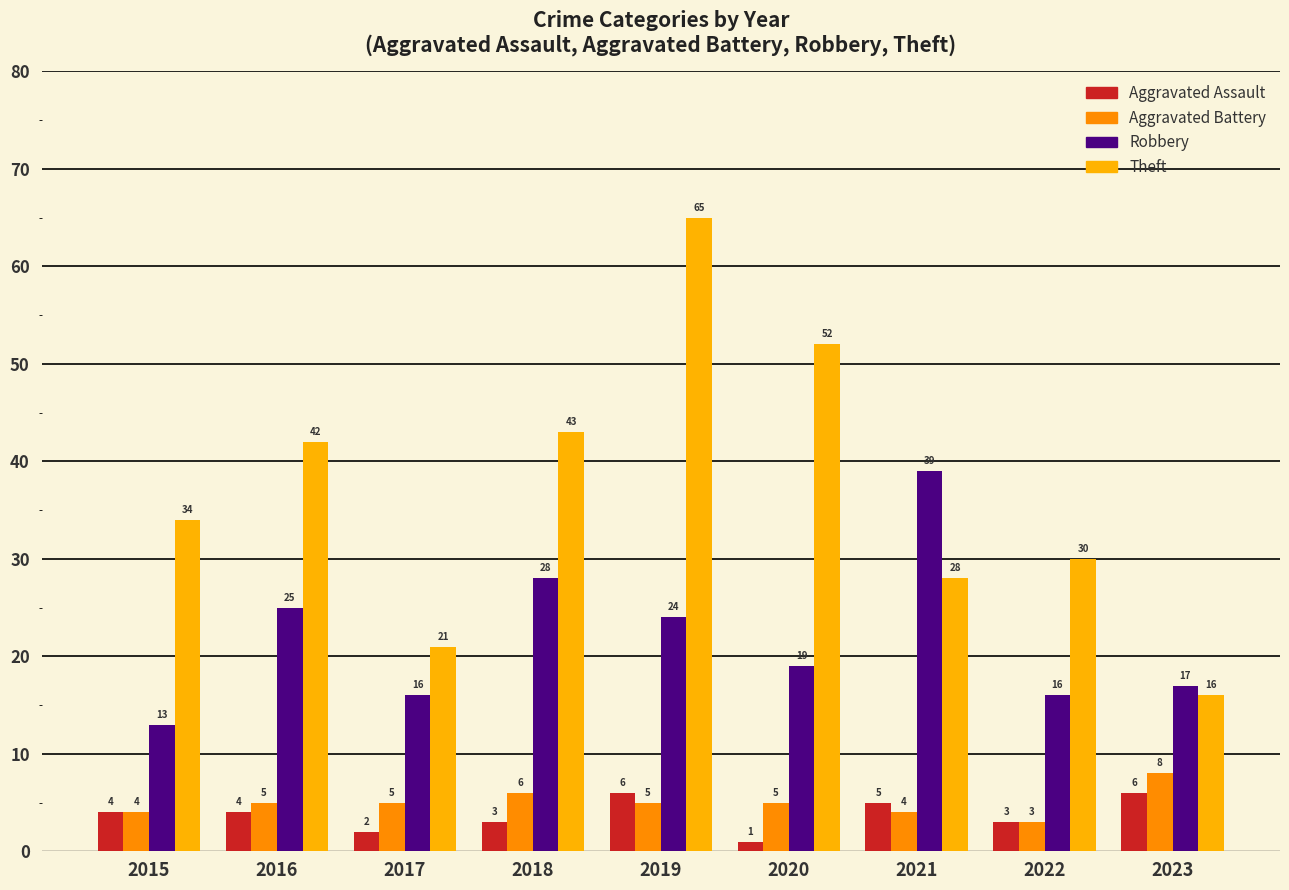

What is the value of the Theft bar at the 7th from the left?

28